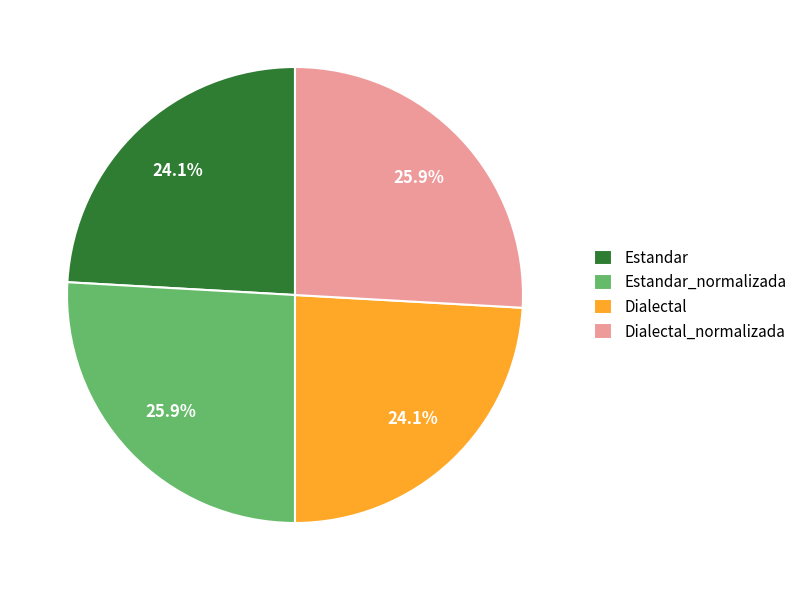

Is there a majority slice in this chart?

No